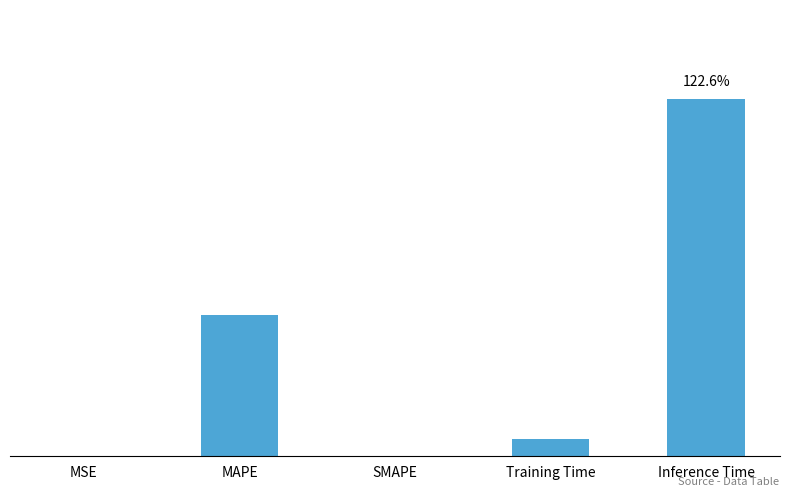

Which category has the lowest value across all series?

SMAPE